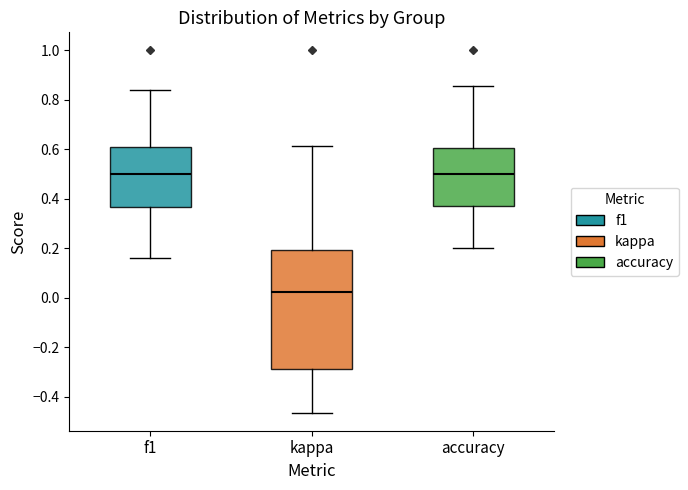

Which box is the tallest, from its lower edge to its upper edge?

kappa